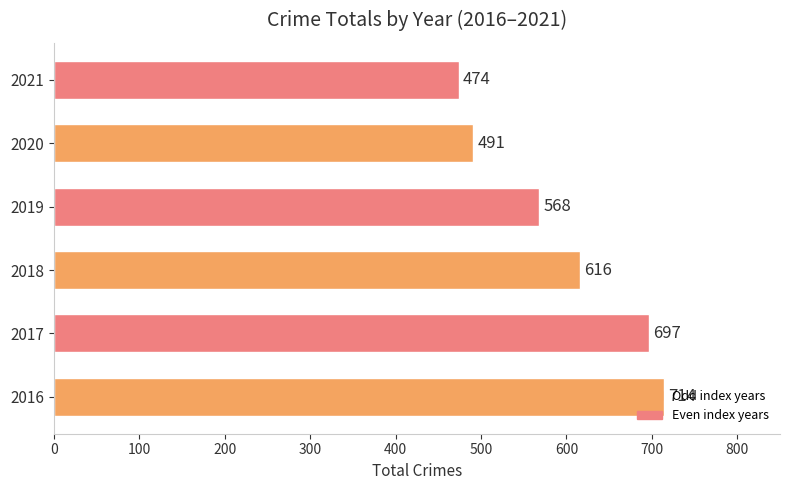

Between 2018 and 2016, which is larger?

2016